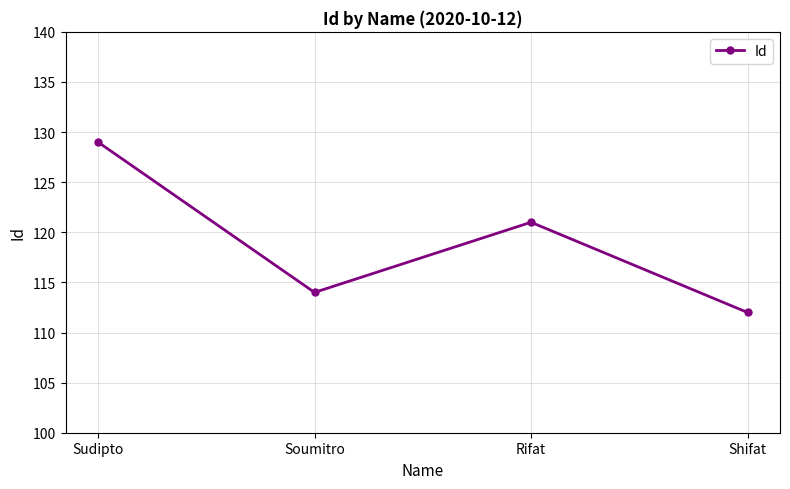

Rank the categories by value from lowest to highest.

Shifat, Soumitro, Rifat, Sudipto